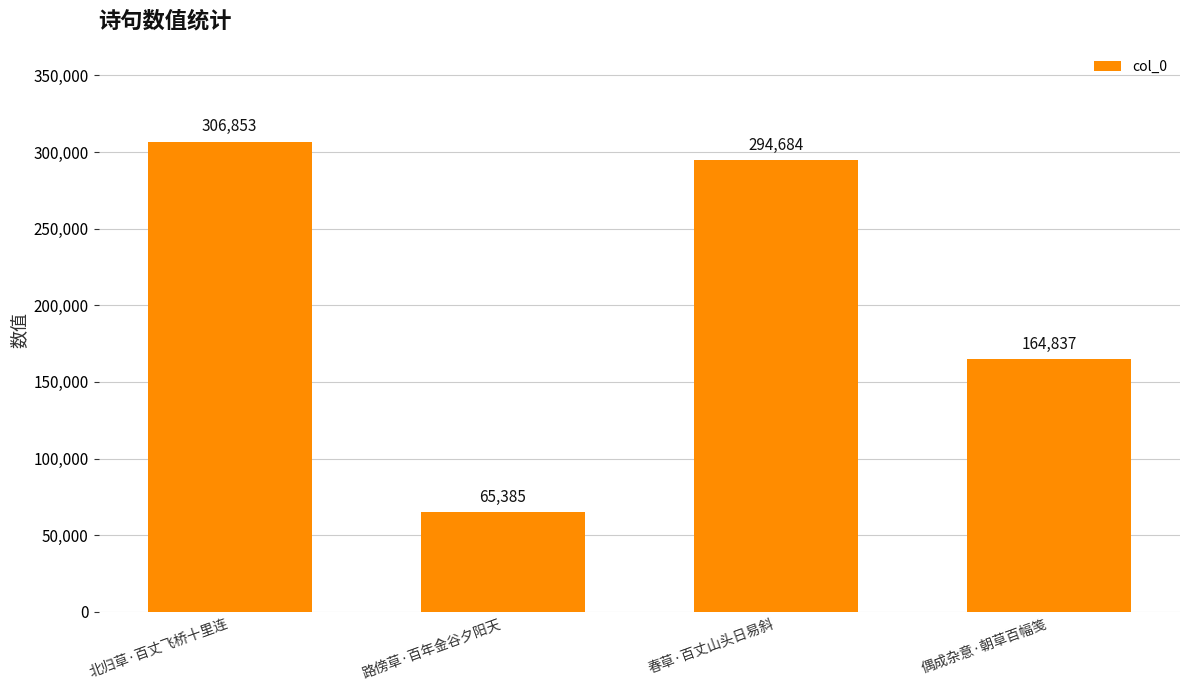

At which category does the chart reach its peak across all series?

北归草·百丈飞桥十里连